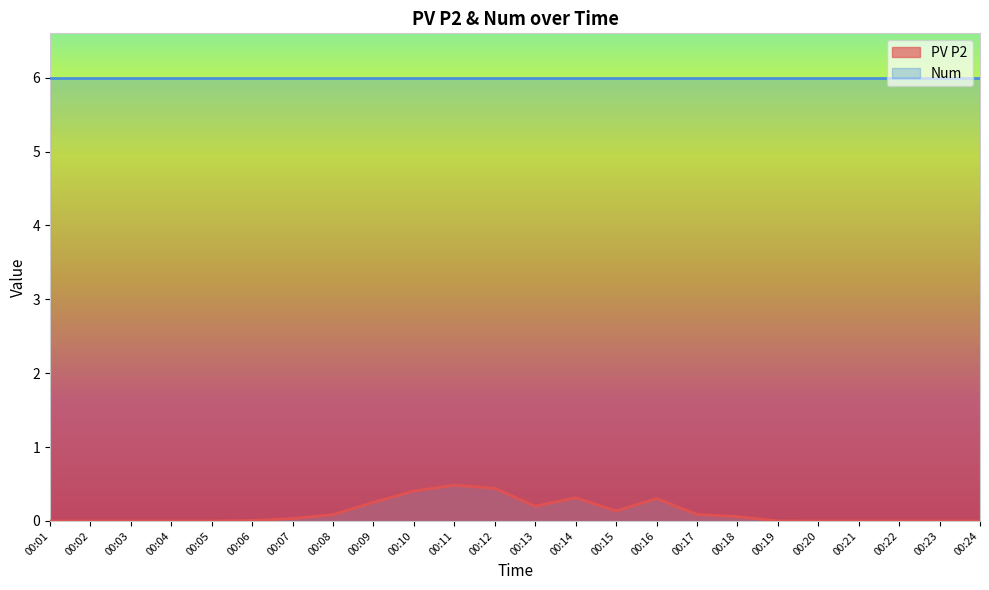

Count the number of values greater than 0.

14